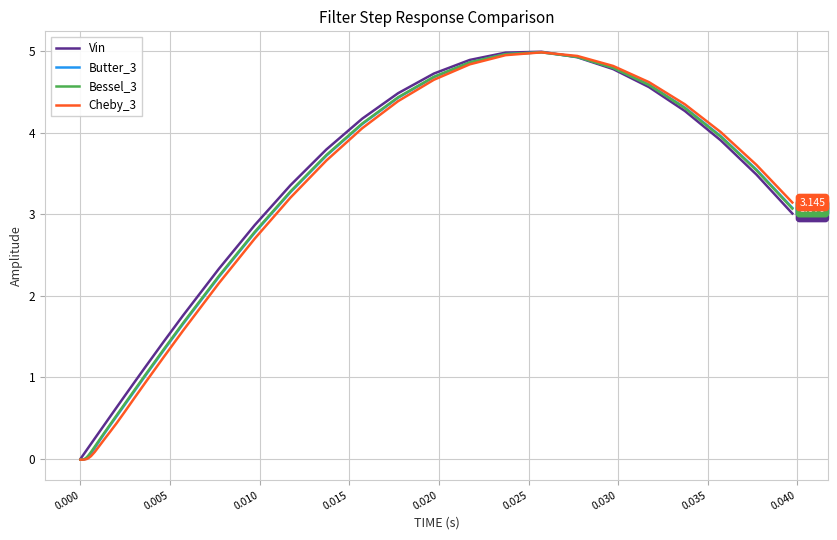

What is the maximum value shown in the chart?

5.0